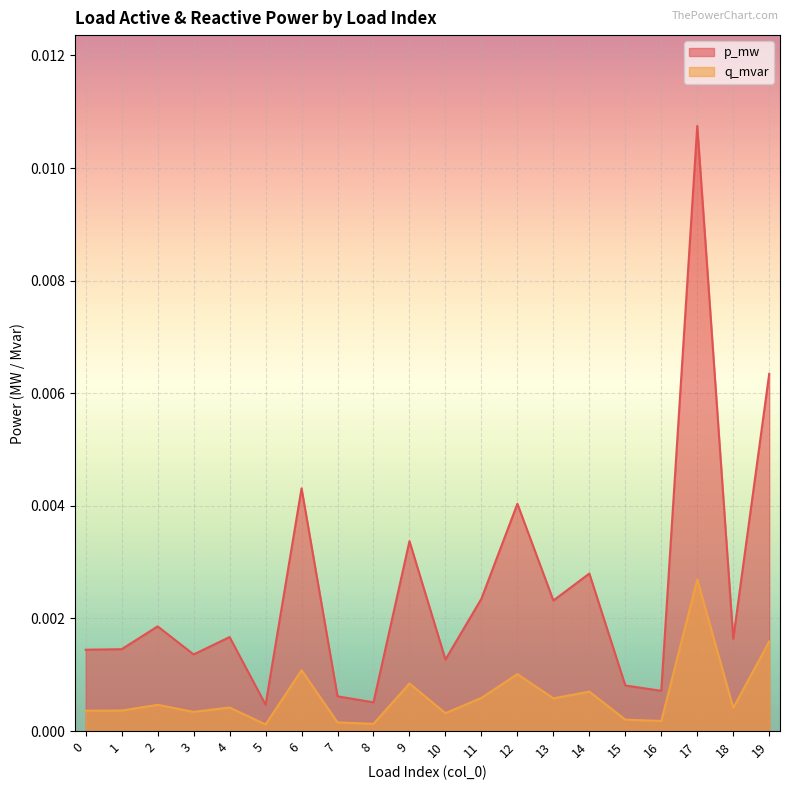

Is the value of q_mvar at 14 greater than the value of p_mw at 19?

No